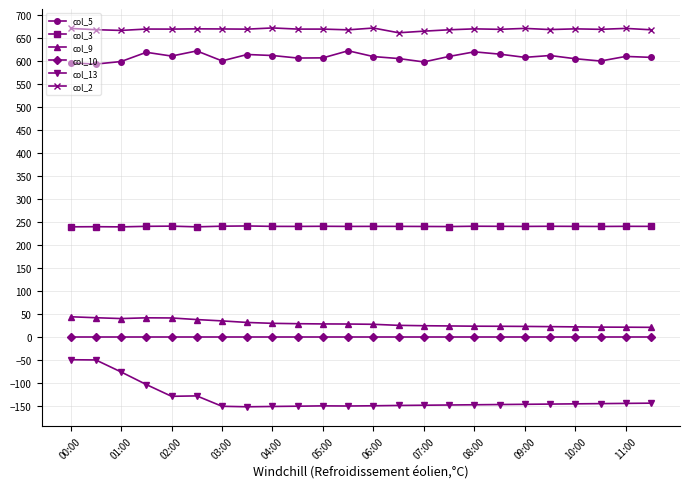

List the series in order of their peak value, lowest first.

col_13, col_10, col_9, col_3, col_5, col_2